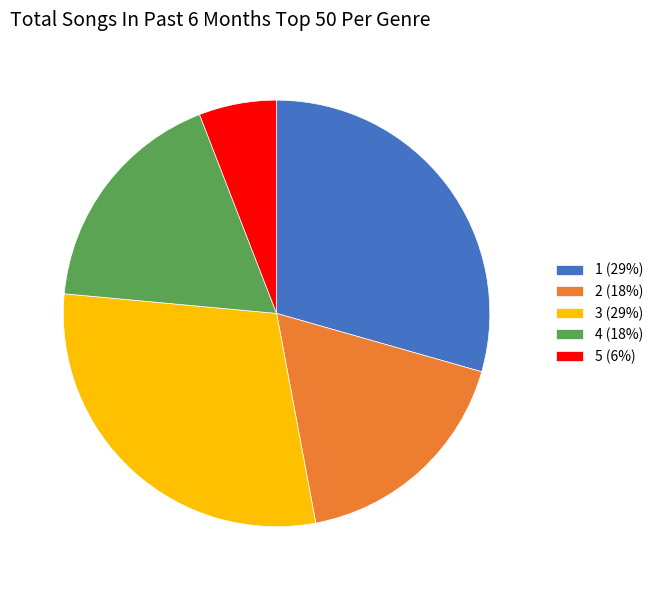

Combined, do 5 (6%) and 1 (29%) account for over 50%?

No